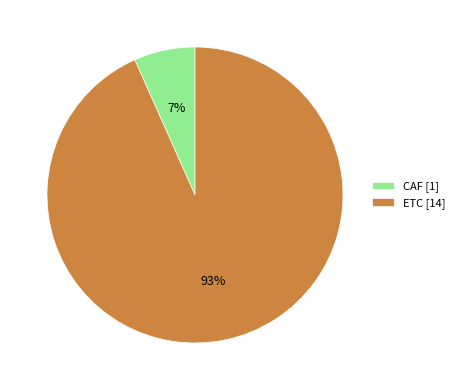

What percentage is the ETC slice, to the nearest percent?

93%